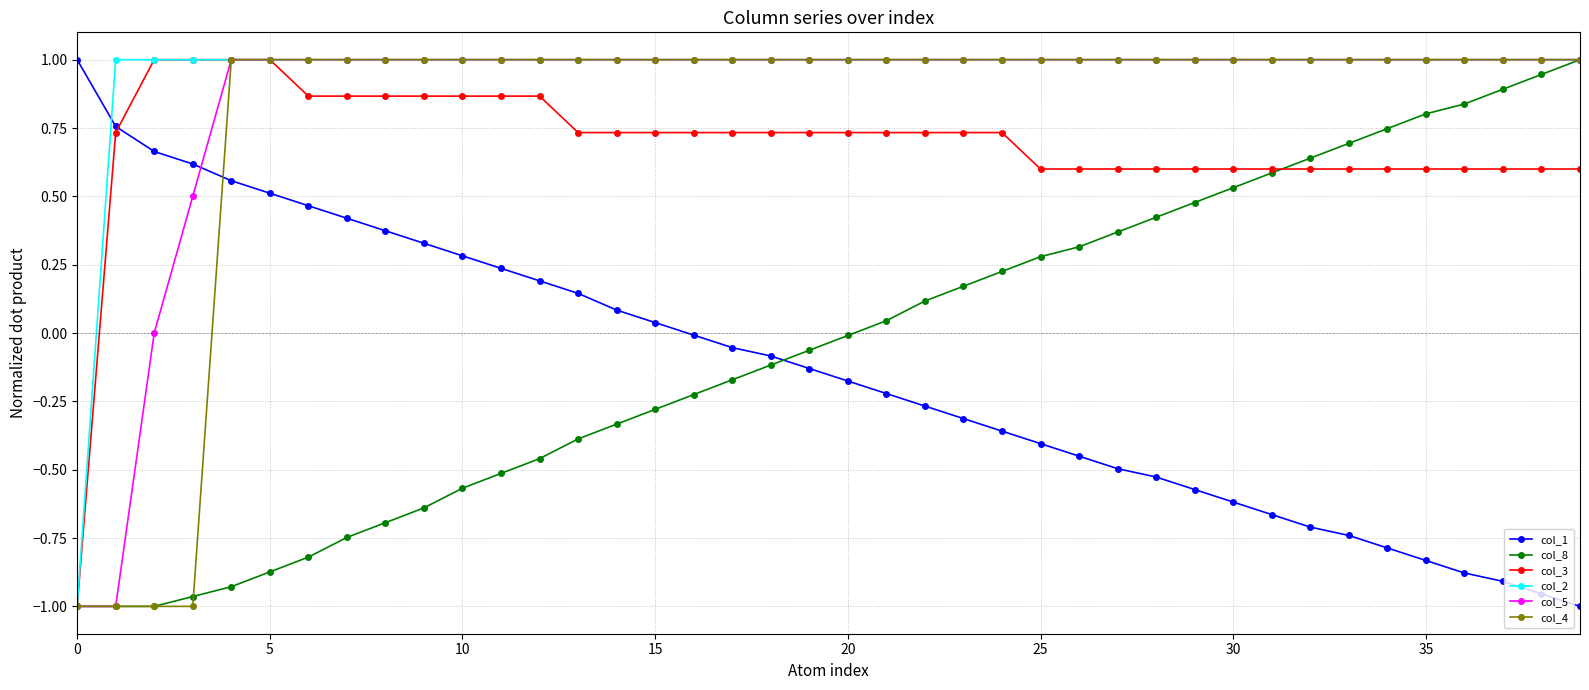

After their last crossing, which series has the higher values: col_1 or col_2?

col_2